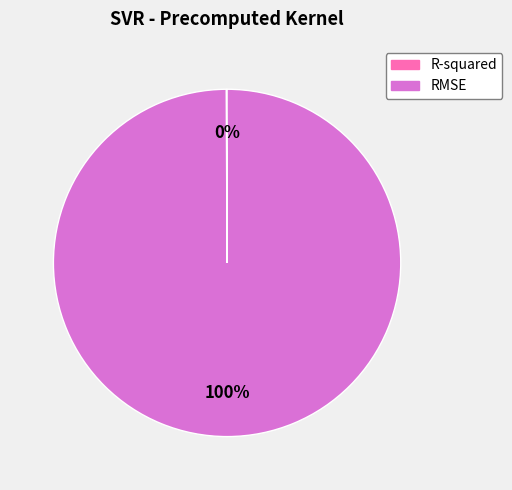

Does RMSE account for over 50% of the chart?

Yes